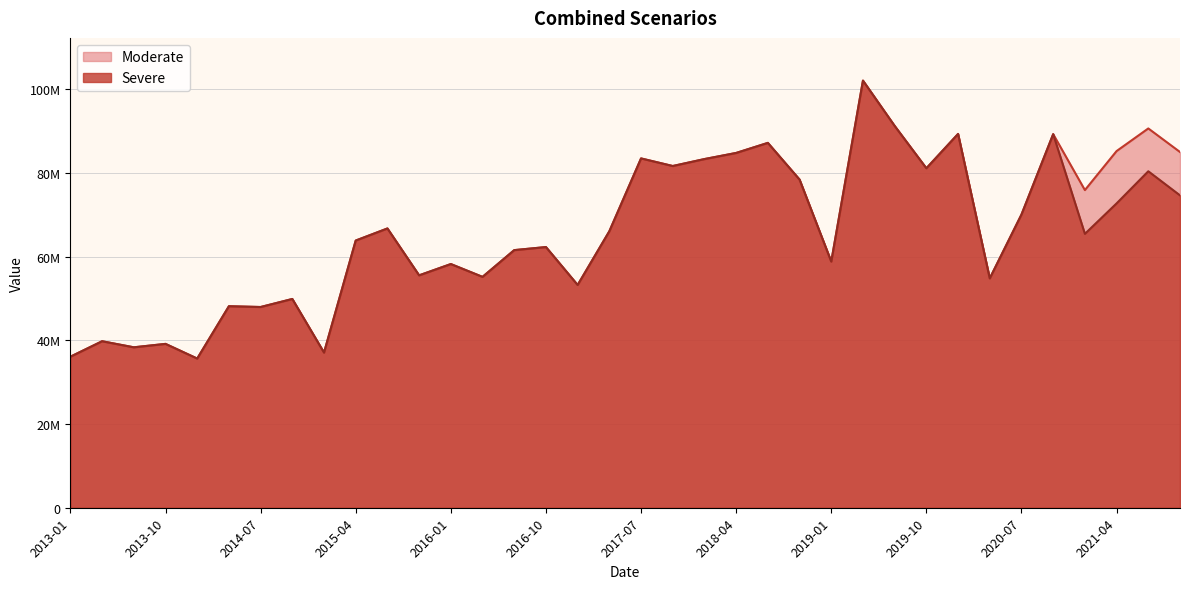

How many lines are shown in the chart?

2